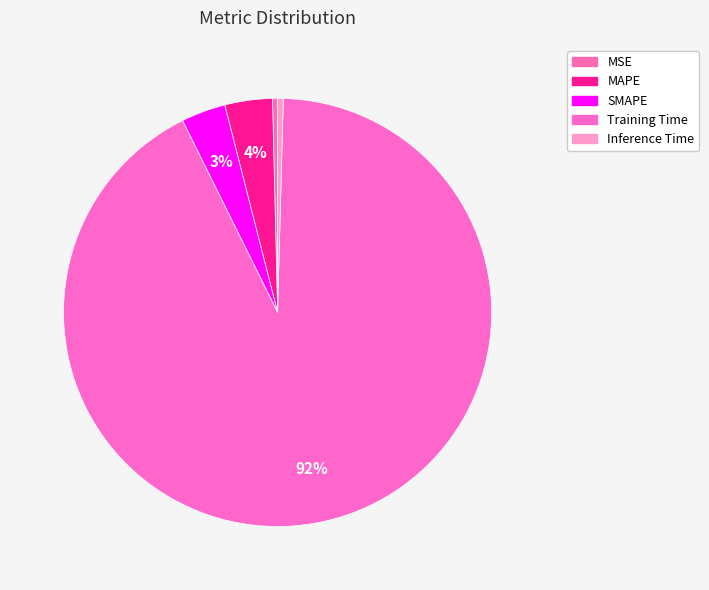

True or false: SMAPE accounts for 1% of the total.

False